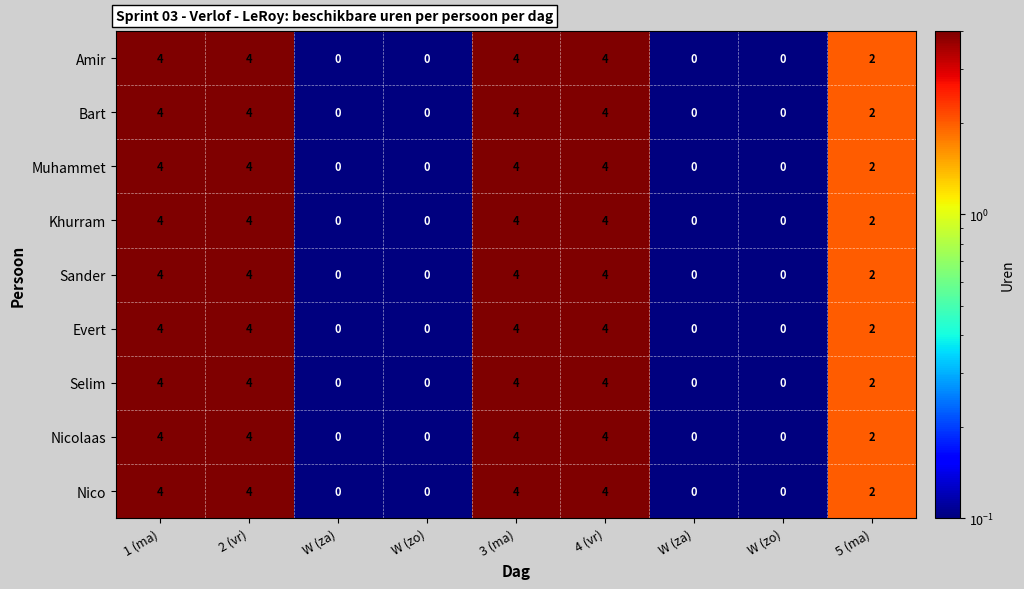

How many positive values does the Muhammet series have?

5